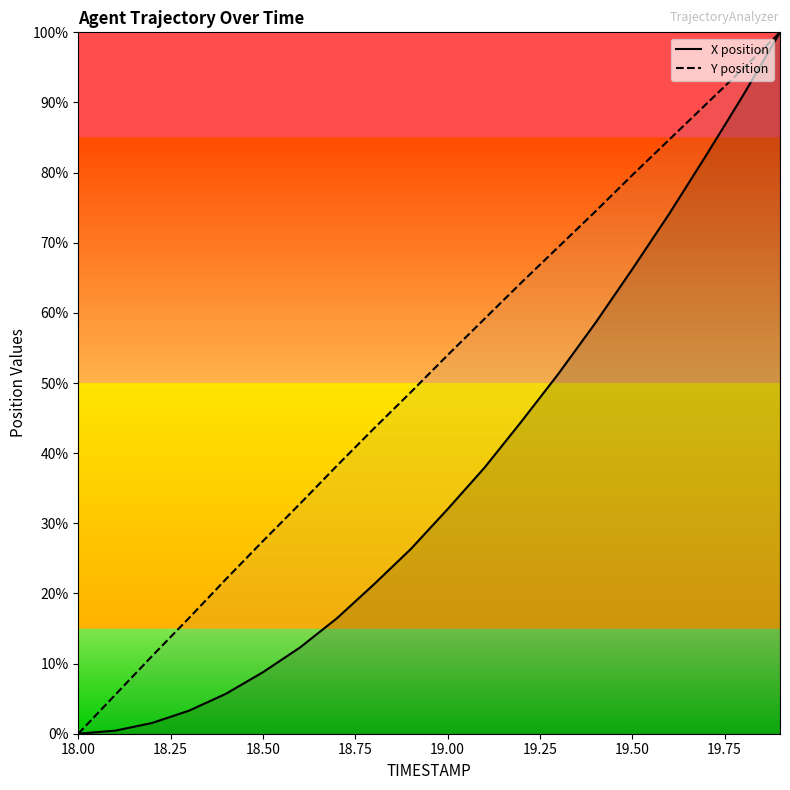

List the series in order of their overall mean, lowest first.

X position, Y position